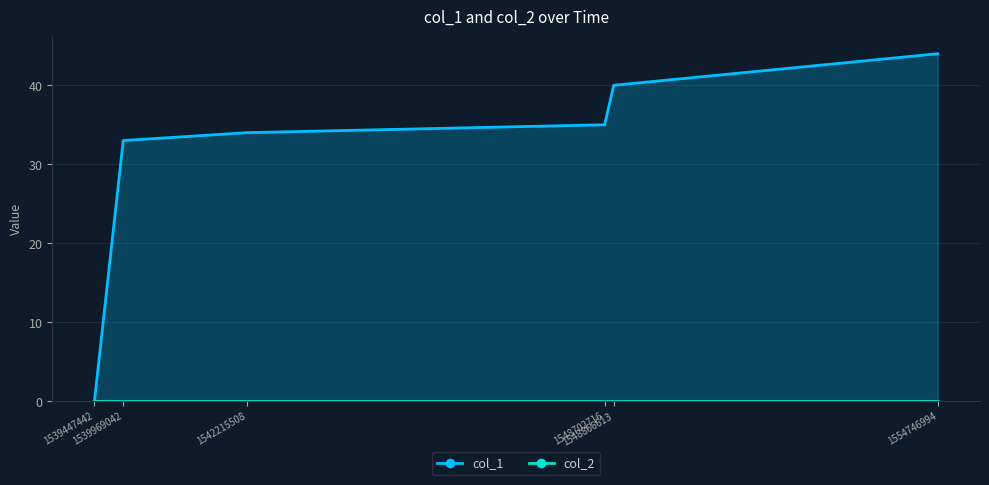

What is the greatest value displayed?

44